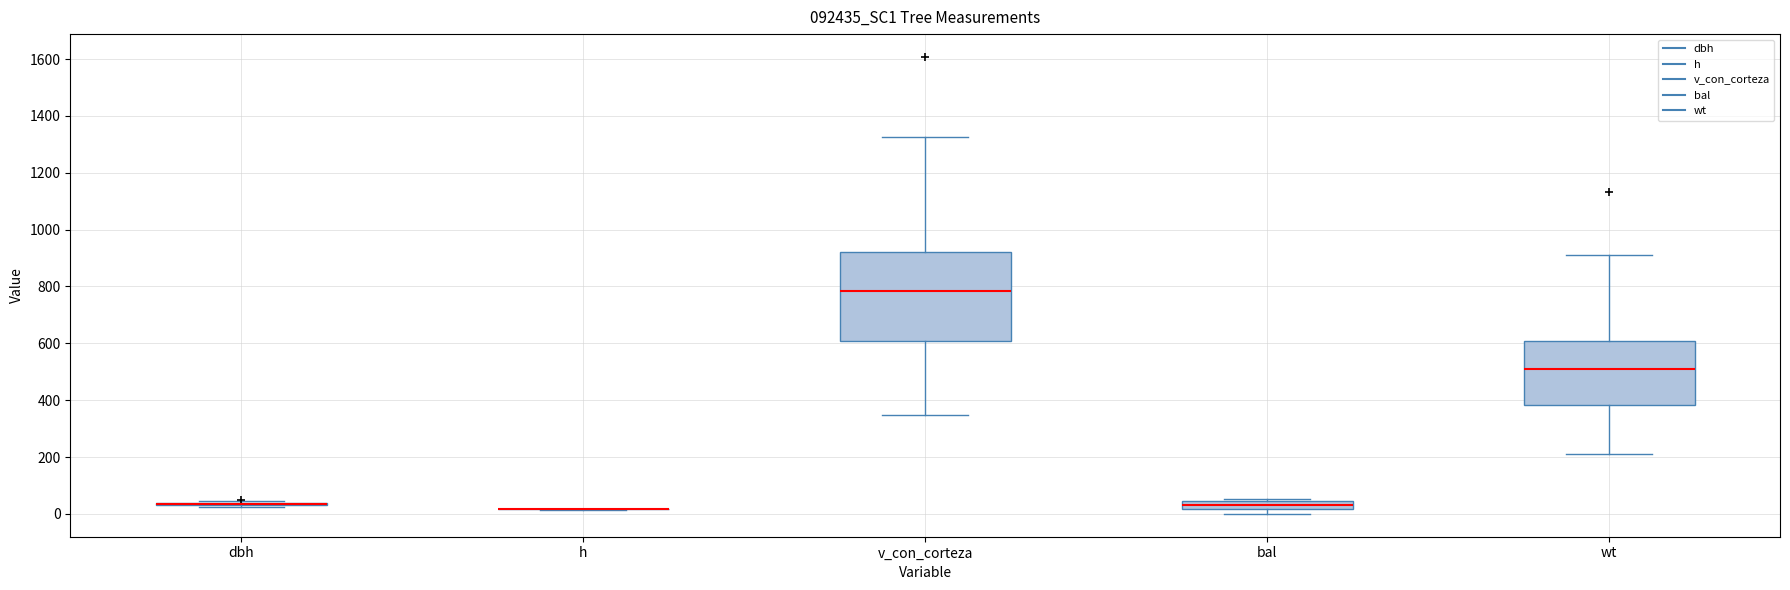

Which box is the tallest, from its lower edge to its upper edge?

v_con_corteza